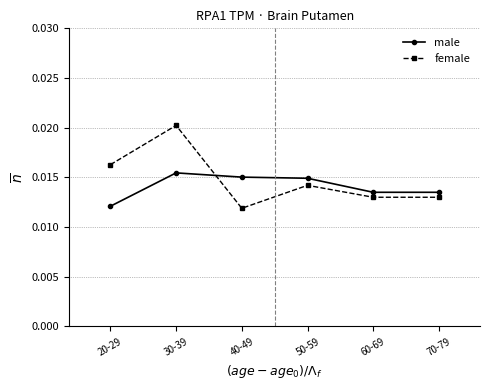

How many male values are between 0 and 1?

6